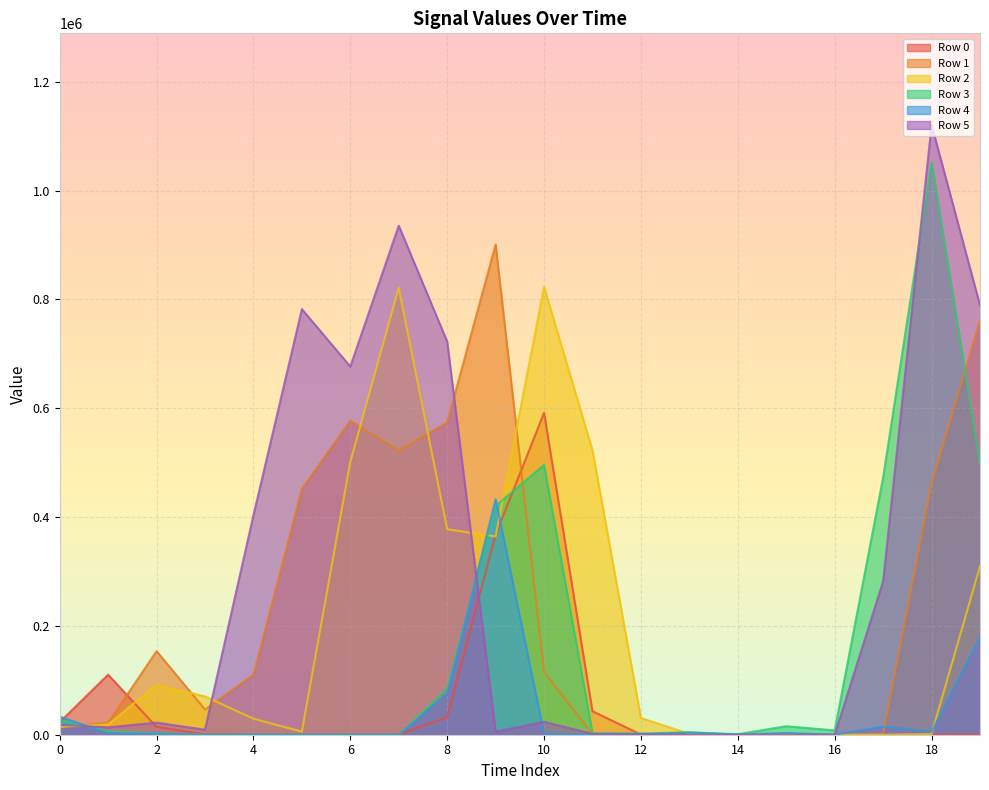

What is the highest value of the Row 3 series?

1052350